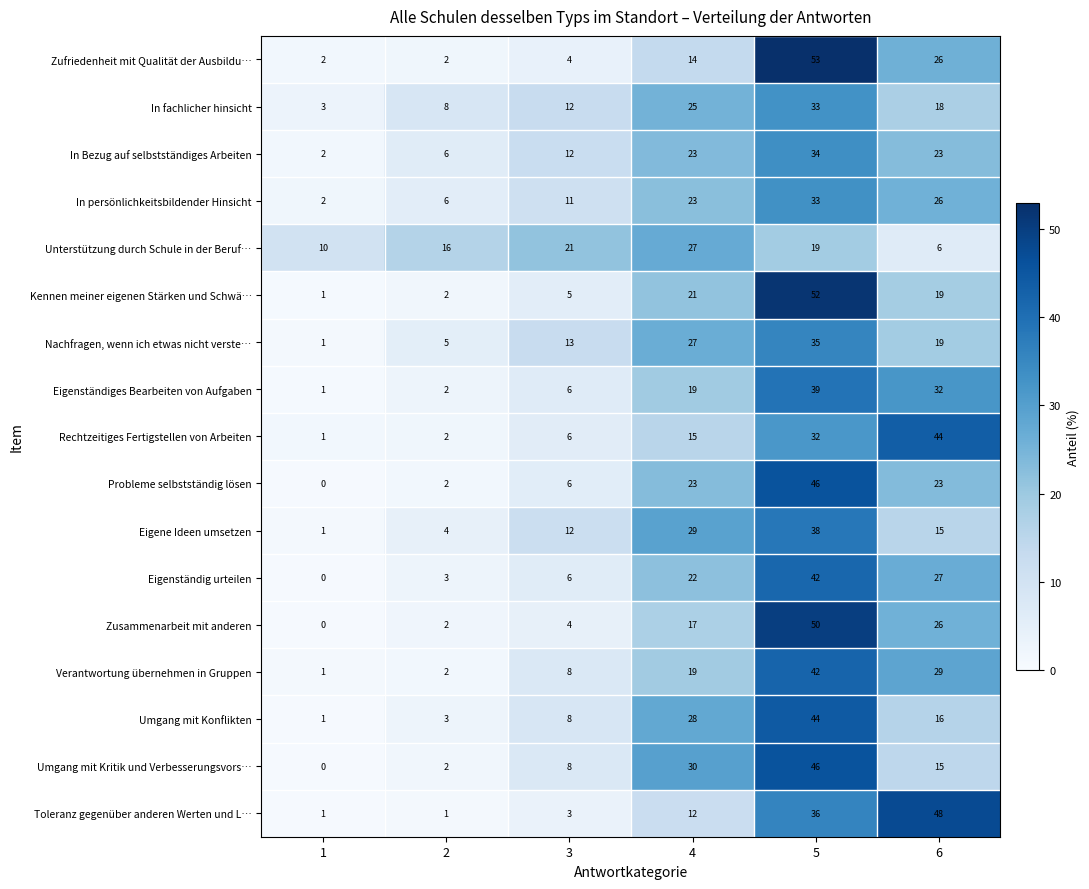

What is the difference between the Kennen meiner eigenen Stärken und Schwä… values at 3 and 4?

16